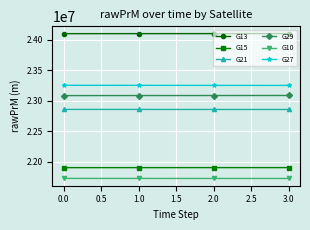

What is the average value of the G21 series?

22856846.1